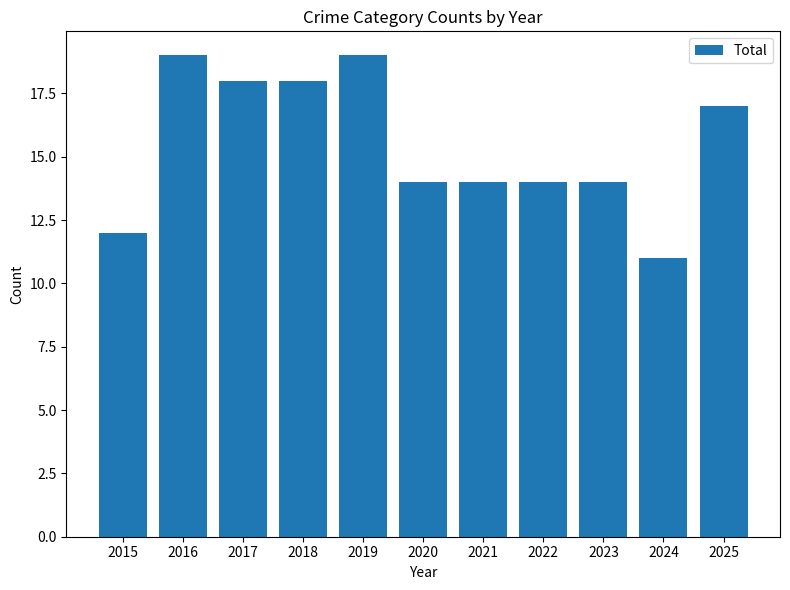

What is the sum of all values?

170